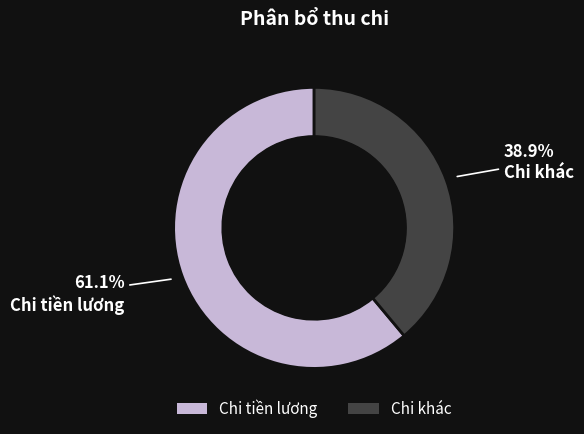

Count the number of slices in the pie.

2